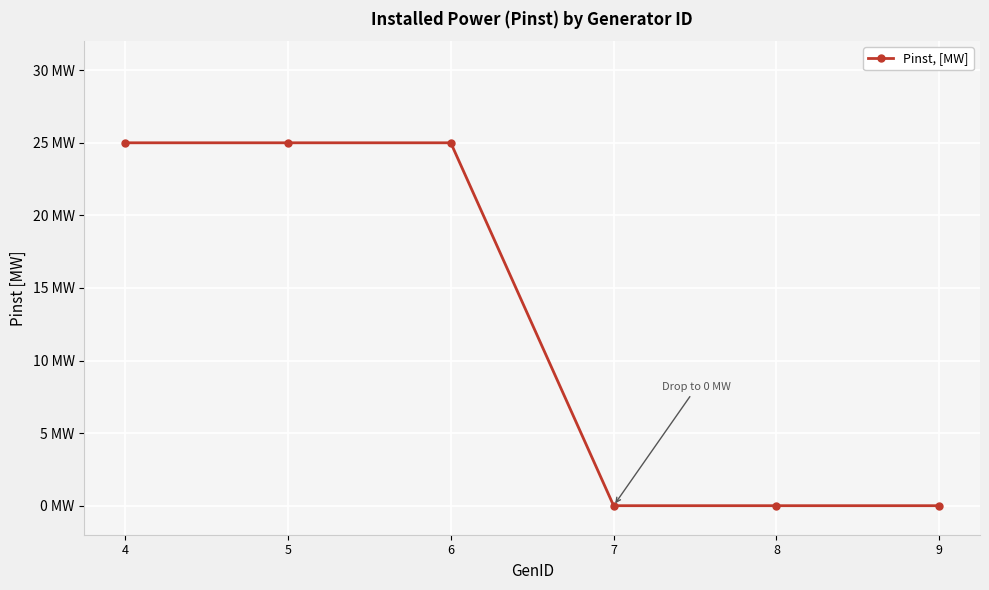

Rank the categories by value from lowest to highest.

7, 8, 9, 4, 5, 6